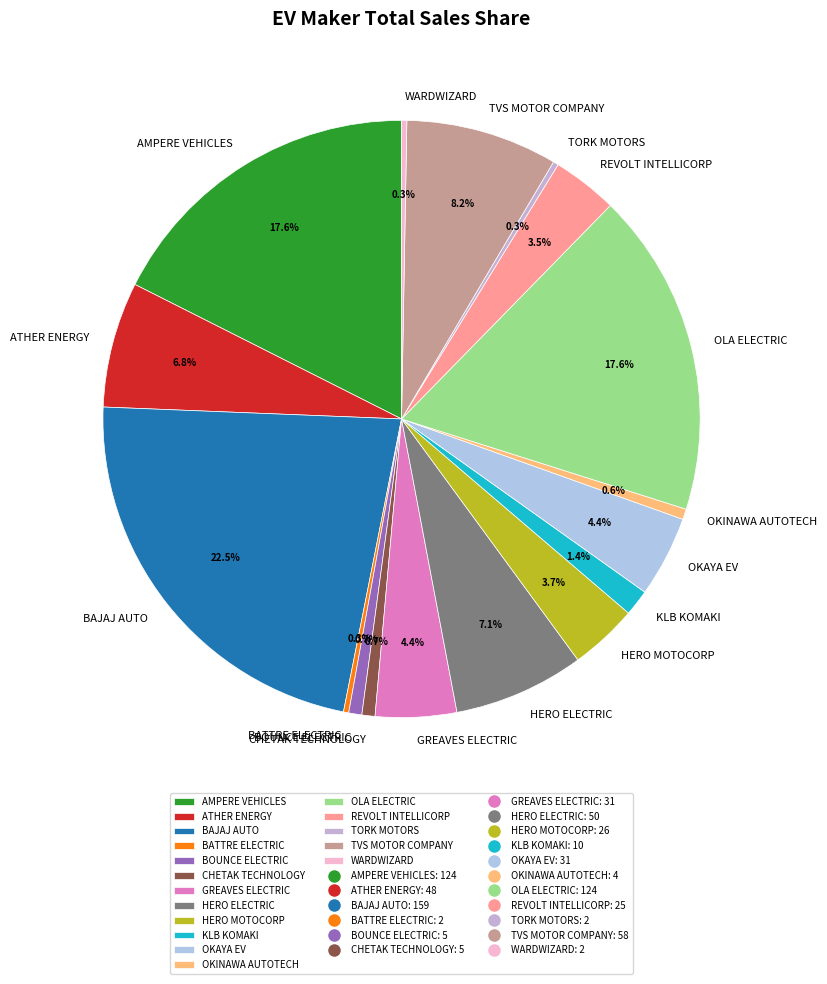

Which slice is the largest?

BAJAJ AUTO